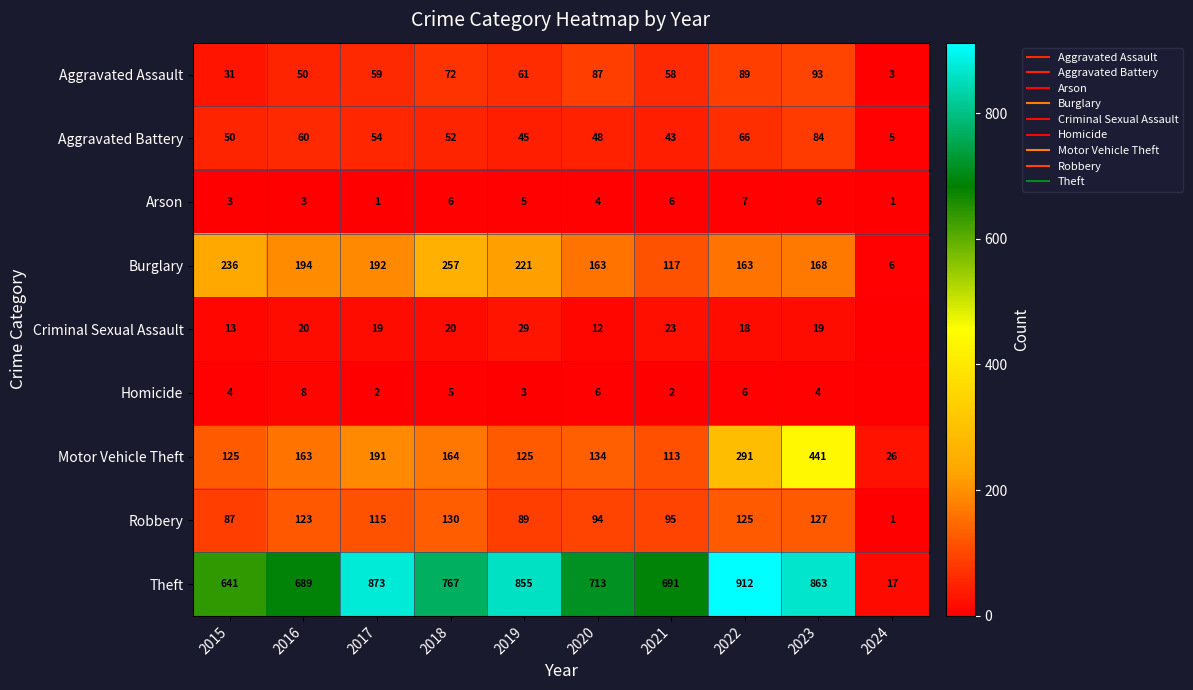

Read the Burglary value at 2021.

117